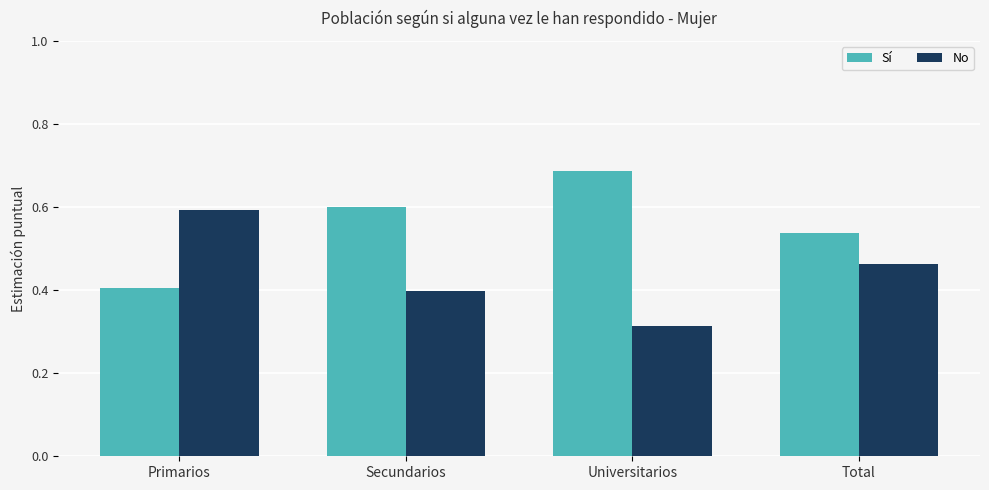

What is the total value across all series at Total?

1.0